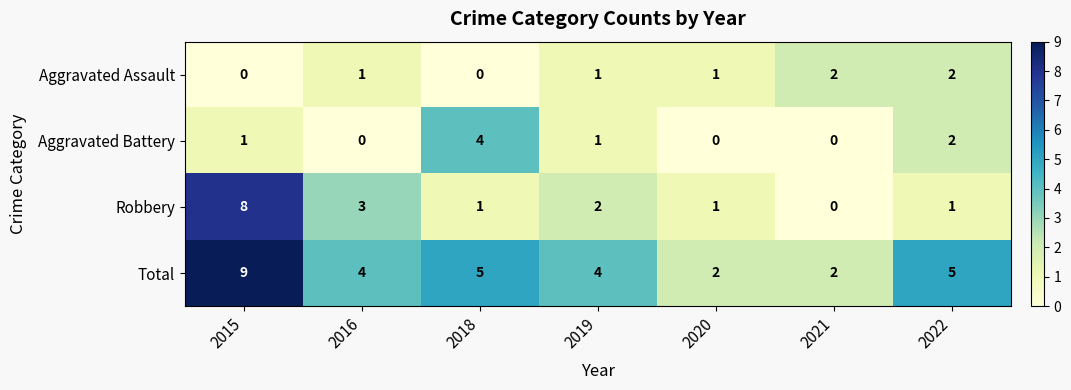

The value of Total at 2015 is 9. True or false?

True